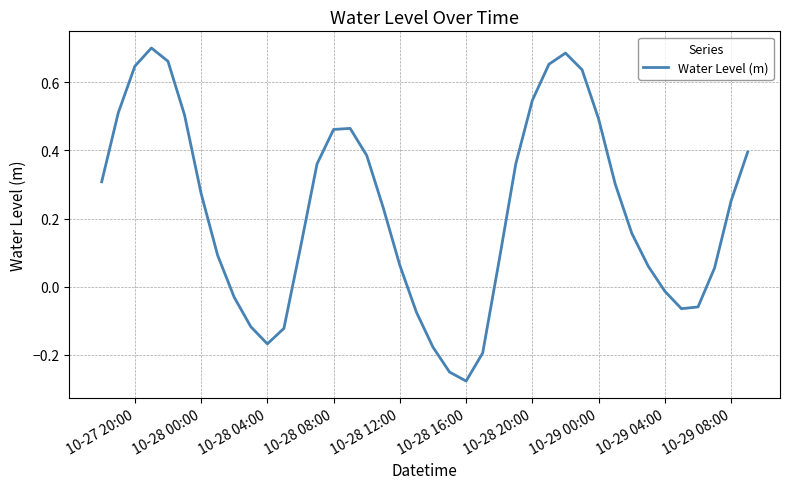

What is the difference between the maximum and minimum values?

1.0